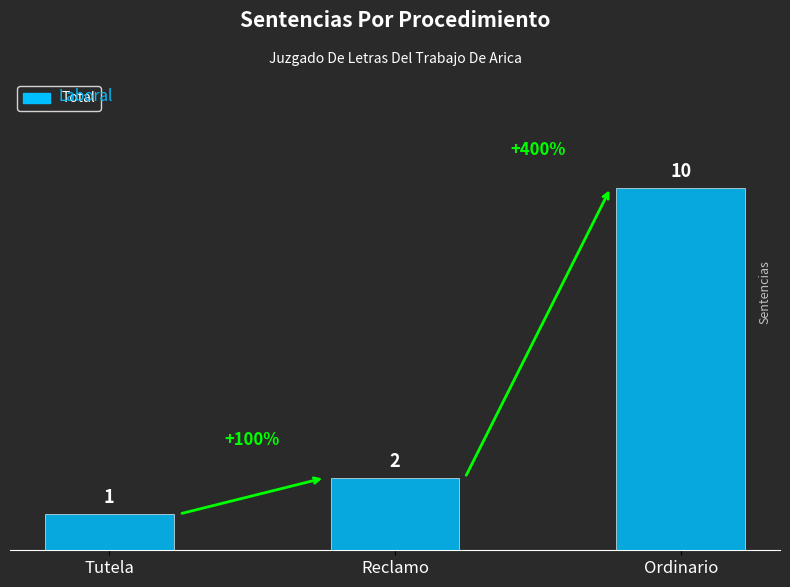

What is the label of the 2nd bar from the left?

Reclamo